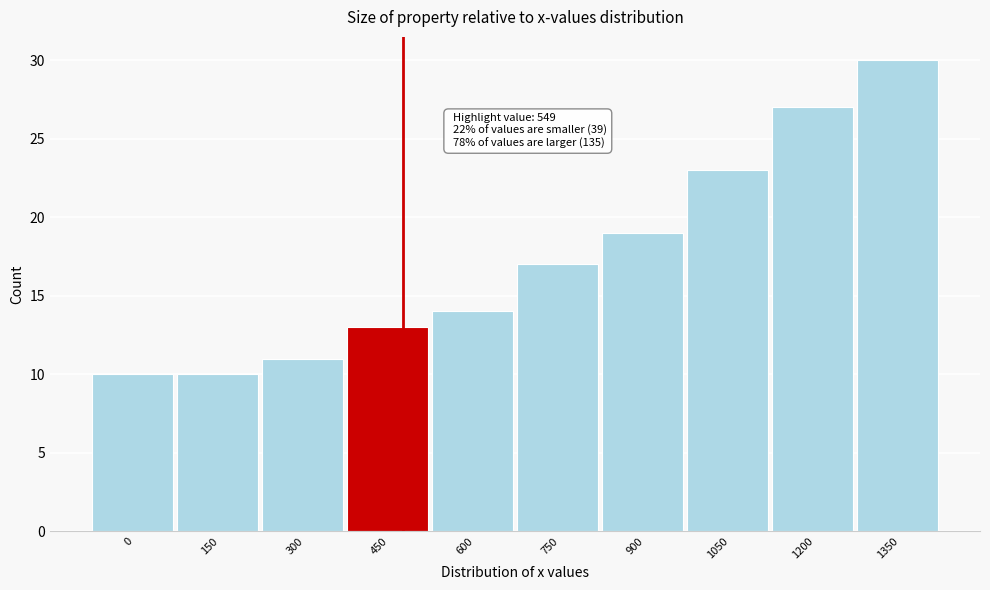

Reading right to left, transcribe all the data shown in this chart.

1350=30	1200=27	1050=23	900=19	750=17	600=14	450=13	300=11	150=10	0=10